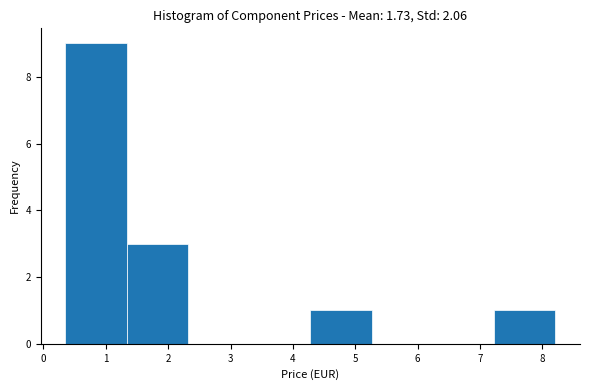

What is the height of the bar covering 0.4 to 1.3 on the x-axis? Neither the bar edges nor the heights are printed on the chart, so give them approximately, as read against the axes.

9